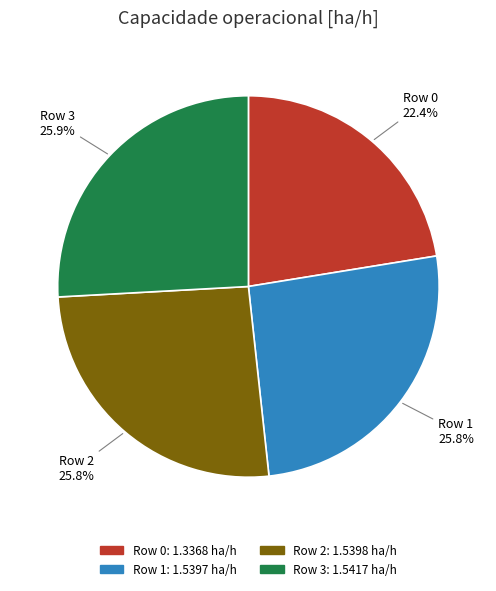

What is the smallest slice in the pie chart?

Row 0